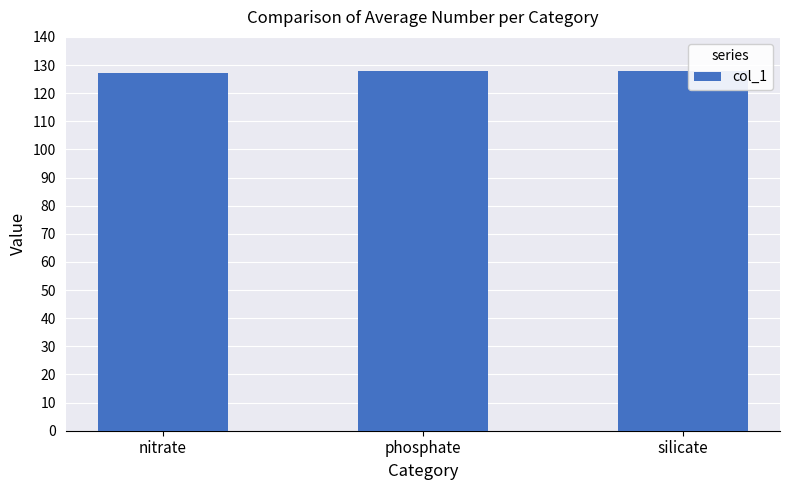

The value at phosphate is 128. True or false?

True